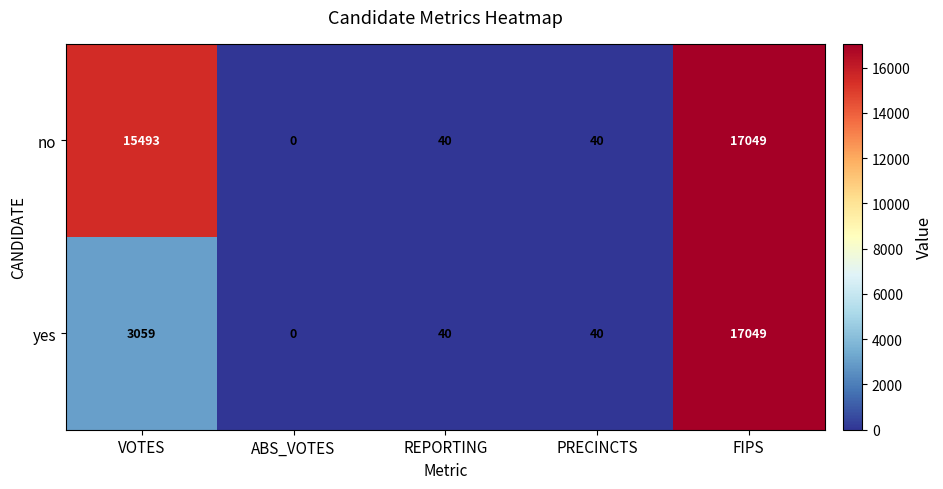

How many series are shown in this chart?

2